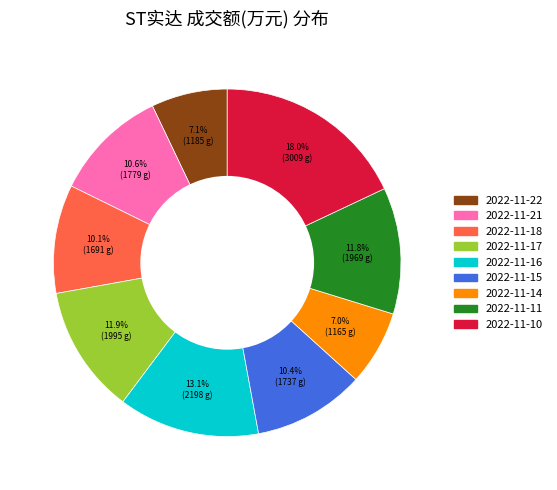

Which has a higher value, 2022-11-11 or 2022-11-16?

2022-11-16